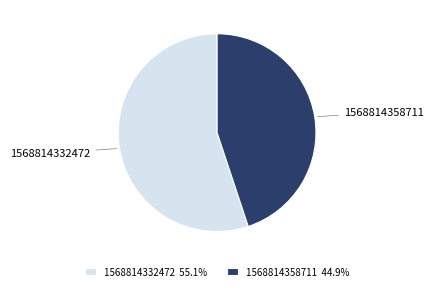

True or false: 1568814332472 accounts for 43% of the total.

False